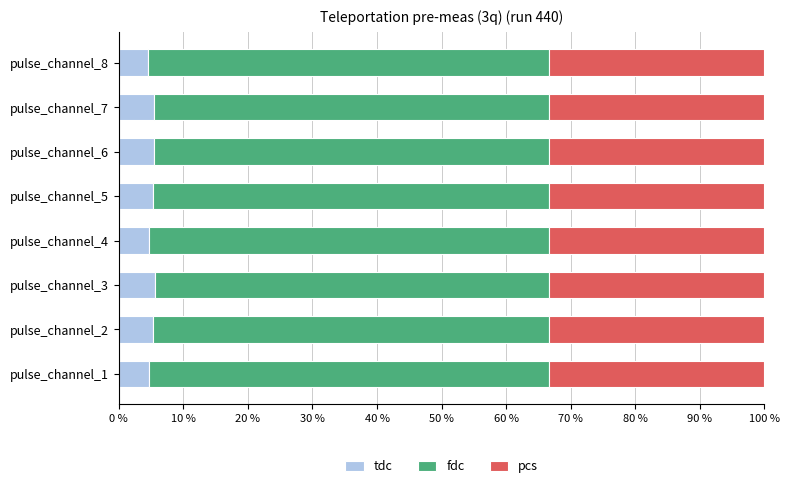

What is the total value across all series at pulse_channel_2?

100.0